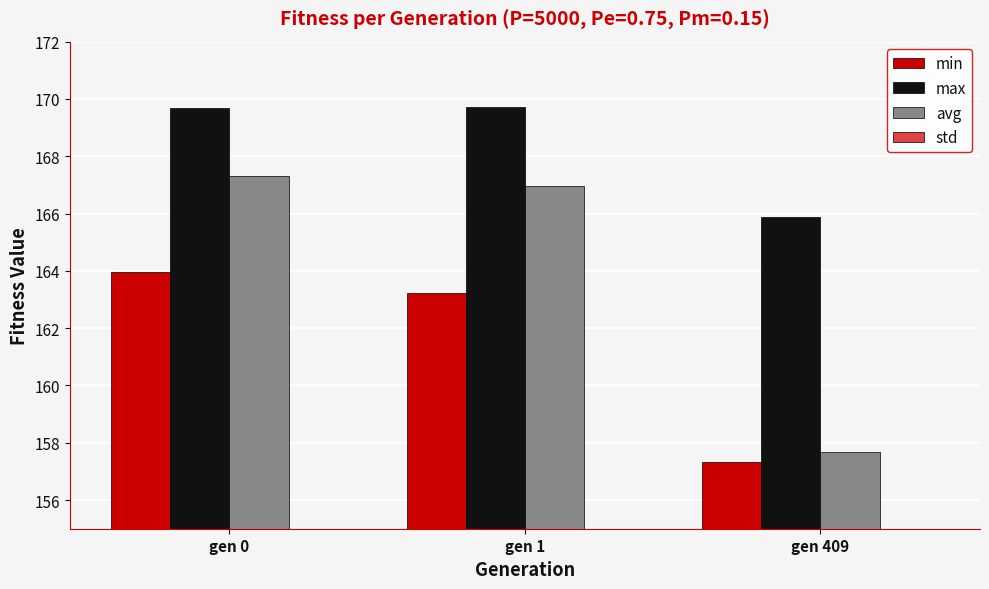

At how many categories does at least one series exceed 9?

3